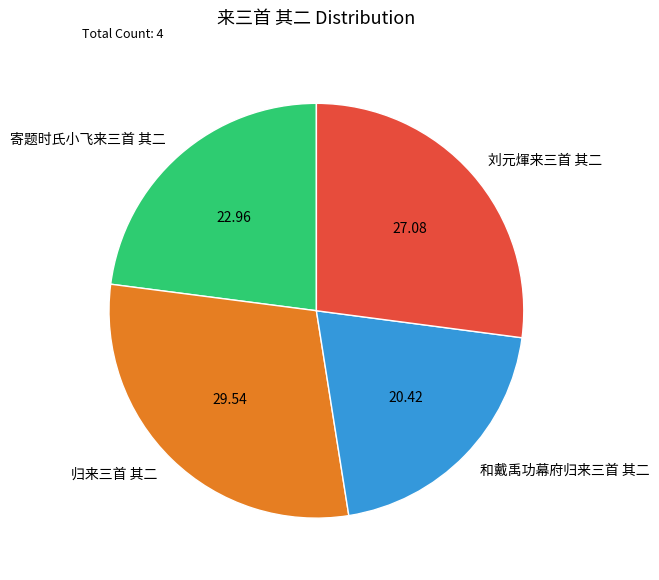

Is it true that 寄题时氏小飞来三首 其二 is 31% of the pie?

False